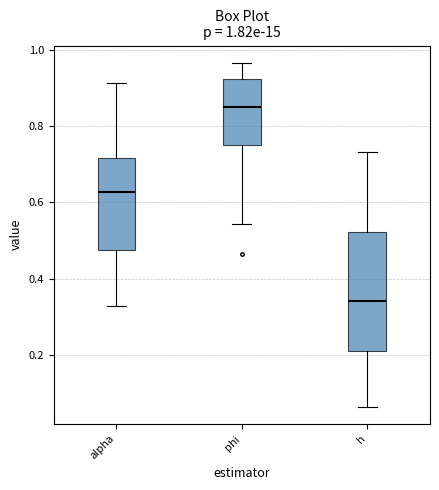

Comparing the boxes themselves (not the whiskers), which one is the tallest?

h